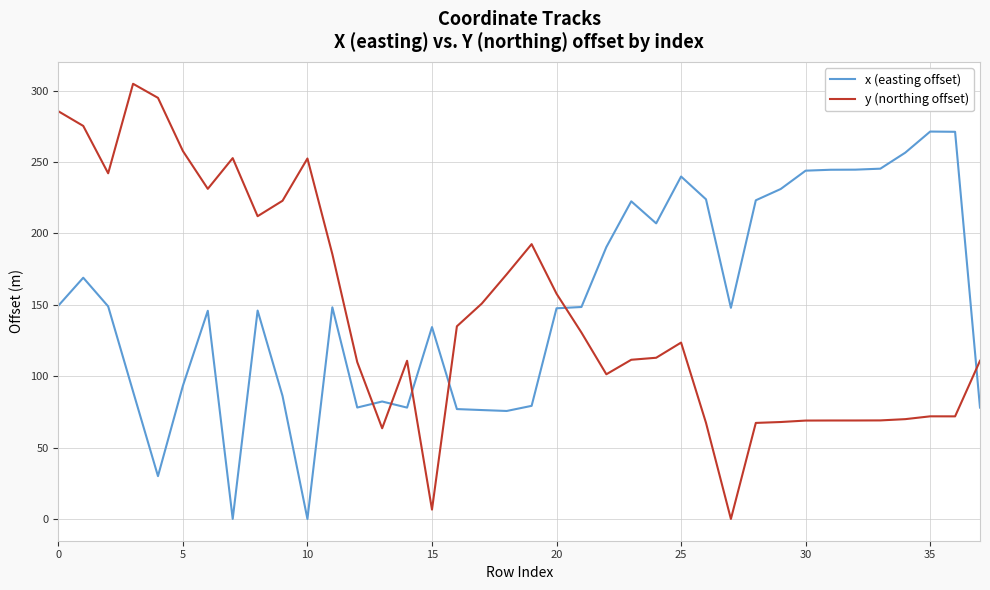

Which series has the largest total across all categories?

x (easting offset)